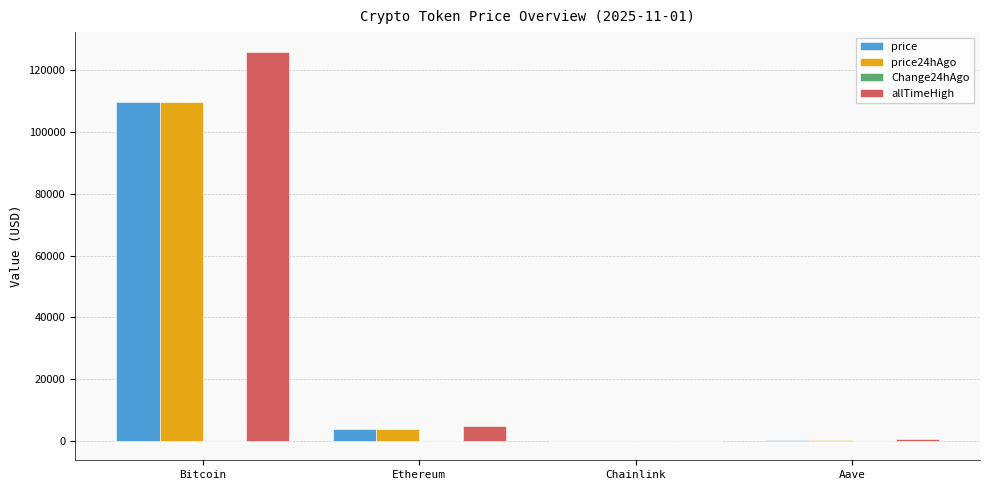

What is the sum of all price24hAgo values?

113795.9